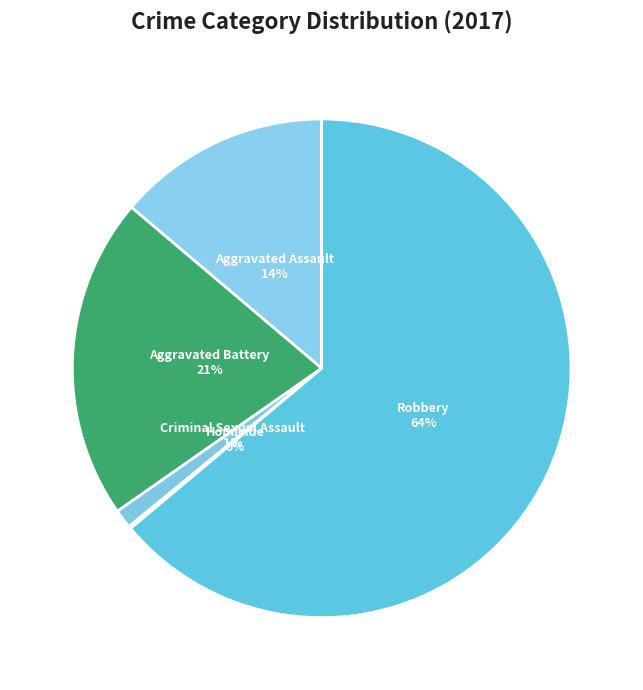

The Robbery slice represents 64% of the pie. True or false?

True